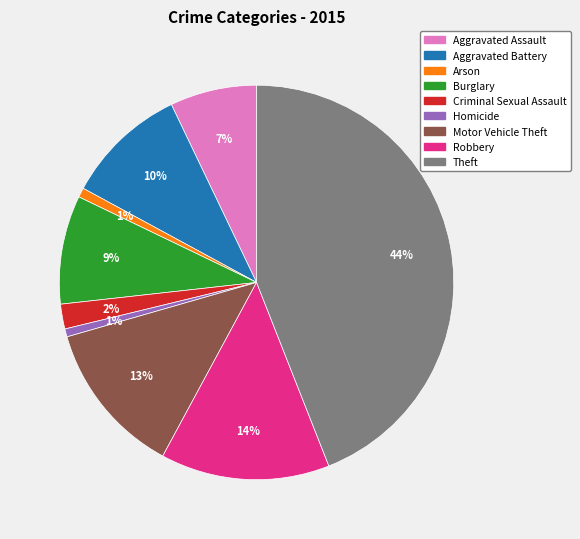

To the nearest percent, what is the combined percentage of Homicide and Criminal Sexual Assault?

3%